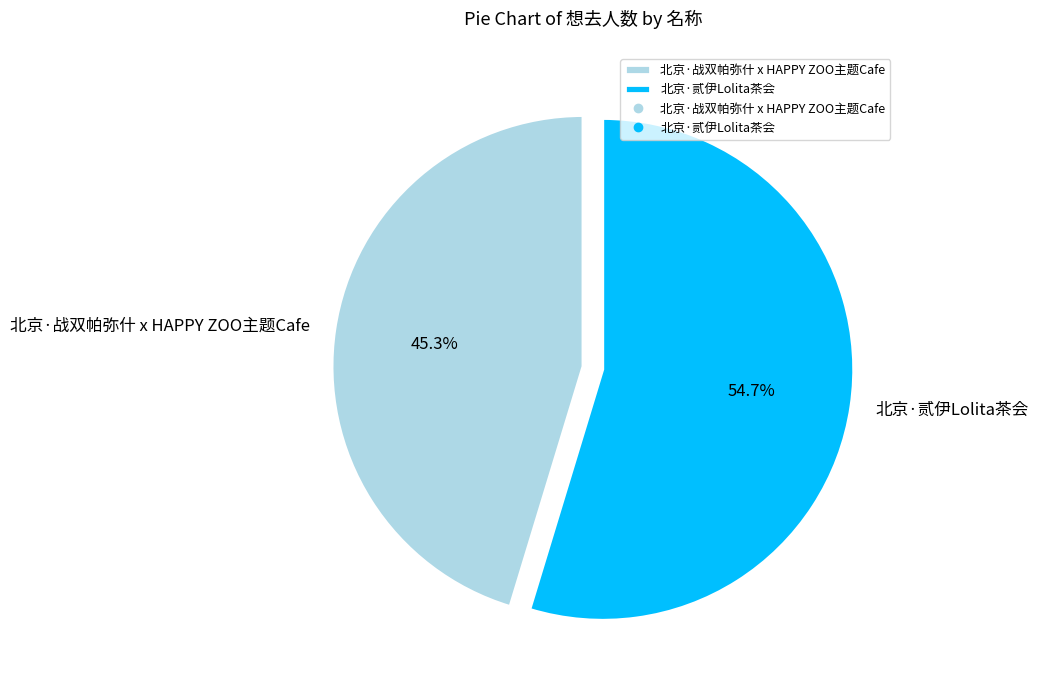

Which slice is the largest?

北京·贰伊Lolita茶会